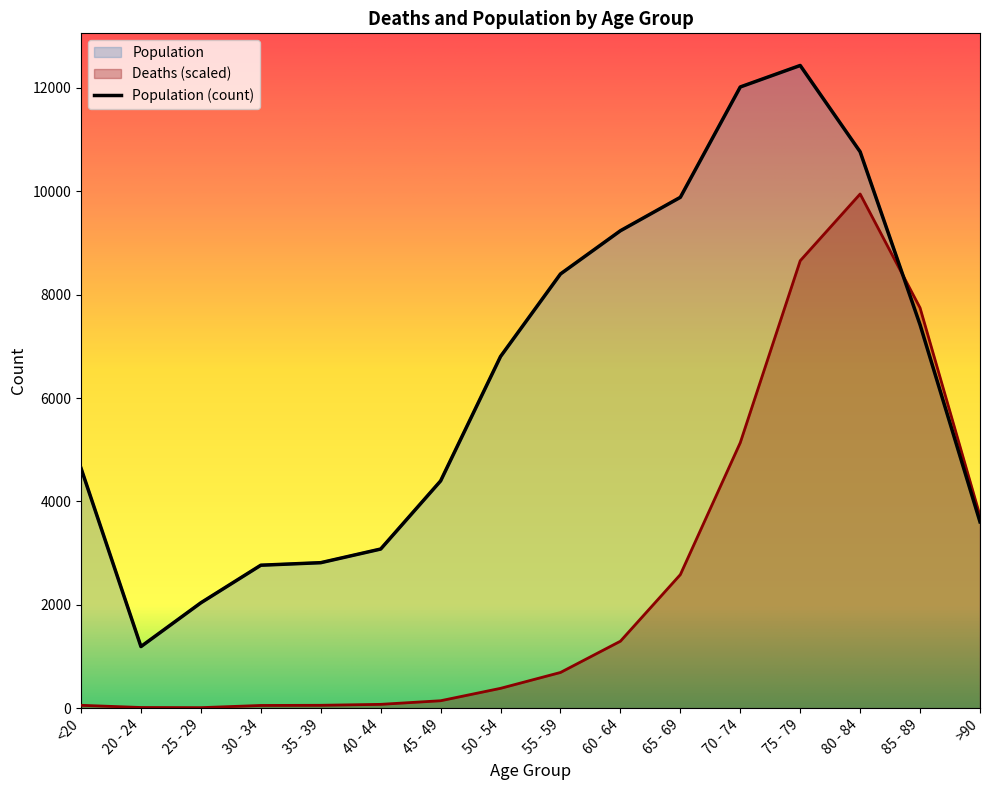

What is the approximate value of Population at 80 - 84?

10764.0